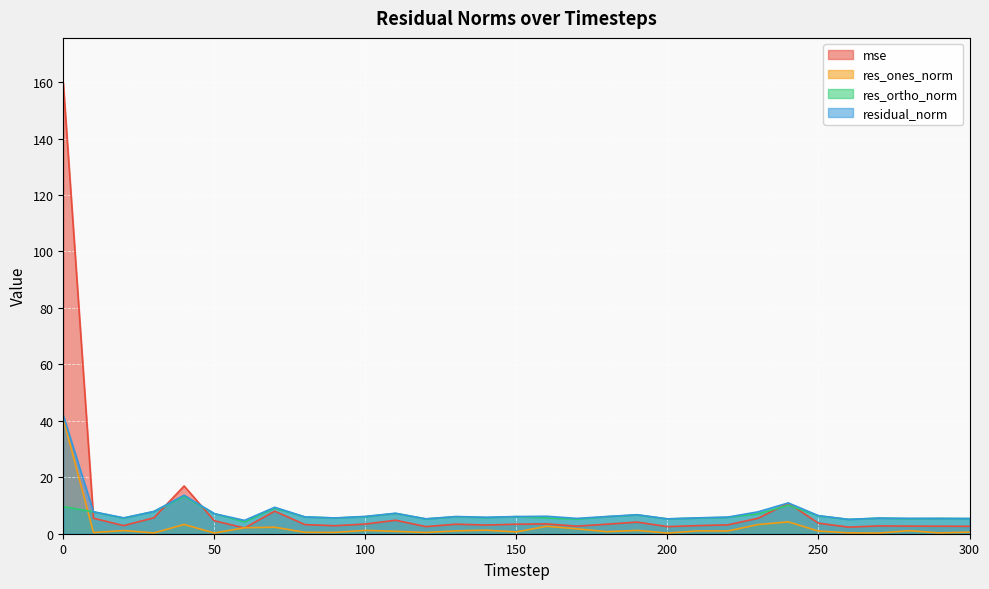

Where is the first local minimum for residual_norm?

20